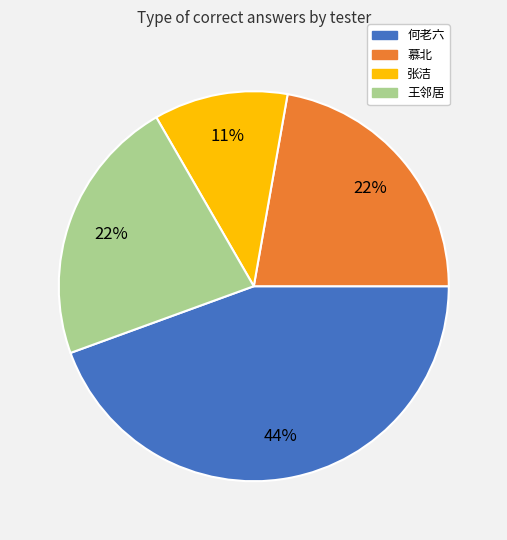

Which slice is the largest?

何老六